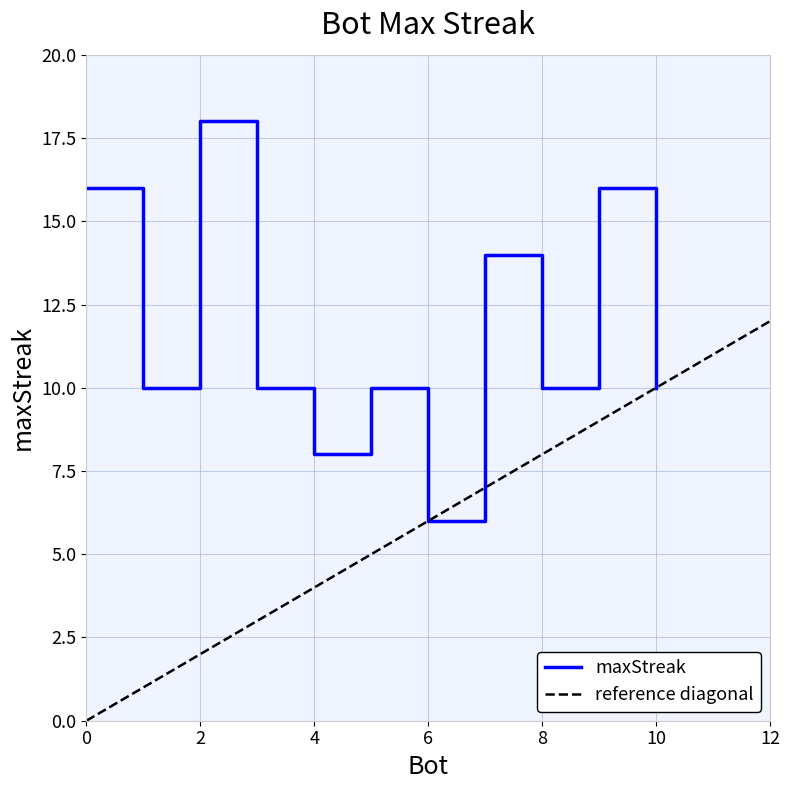

Where does the data first go above 10?

2